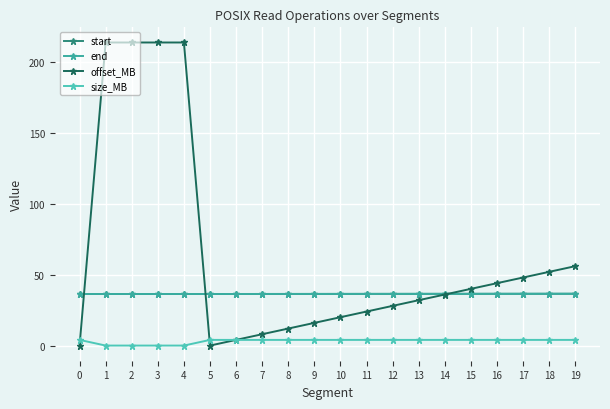

What is the maximum value for size_MB?

4.0